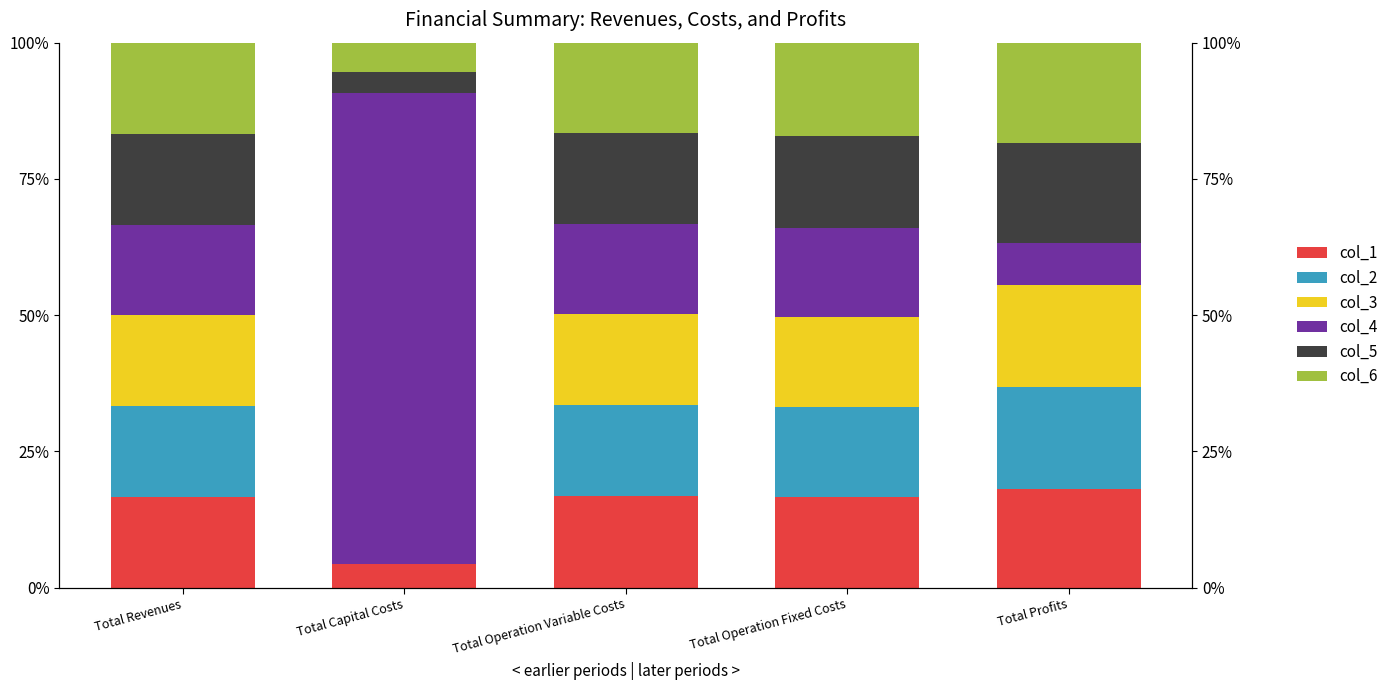

Reading right to left, extract all data points from this chart.

col_1: Total Profits=18.0	Total Operation Fixed Costs=16.6	Total Operation Variable Costs=16.8	Total Capital Costs=4.4	Total Revenues=16.7
col_2: Total Profits=18.7	Total Operation Fixed Costs=16.6	Total Operation Variable Costs=16.7	Total Capital Costs=0.0	Total Revenues=16.7
col_3: Total Profits=18.7	Total Operation Fixed Costs=16.6	Total Operation Variable Costs=16.7	Total Capital Costs=0.0	Total Revenues=16.7
col_4: Total Profits=7.8	Total Operation Fixed Costs=16.2	Total Operation Variable Costs=16.5	Total Capital Costs=86.3	Total Revenues=16.6
col_5: Total Profits=18.4	Total Operation Fixed Costs=16.9	Total Operation Variable Costs=16.6	Total Capital Costs=4.0	Total Revenues=16.7
col_6: Total Profits=18.3	Total Operation Fixed Costs=17.1	Total Operation Variable Costs=16.6	Total Capital Costs=5.3	Total Revenues=16.8